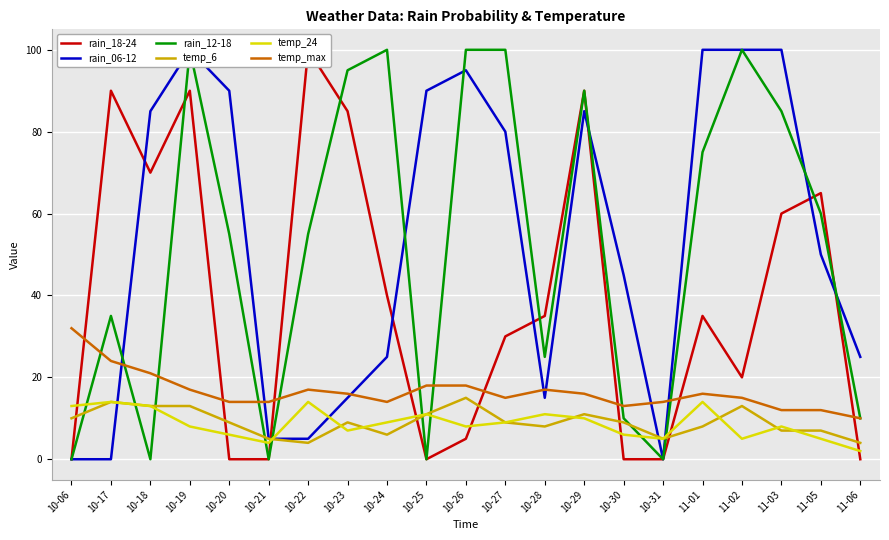

List the labels in order of rain_06-12 value, smallest first.

10-06, 10-17, 10-31, 10-21, 10-22, 10-23, 10-28, 10-24, 11-06, 10-30, 11-05, 10-27, 10-18, 10-29, 10-20, 10-25, 10-26, 10-19, 11-01, 11-02, 11-03